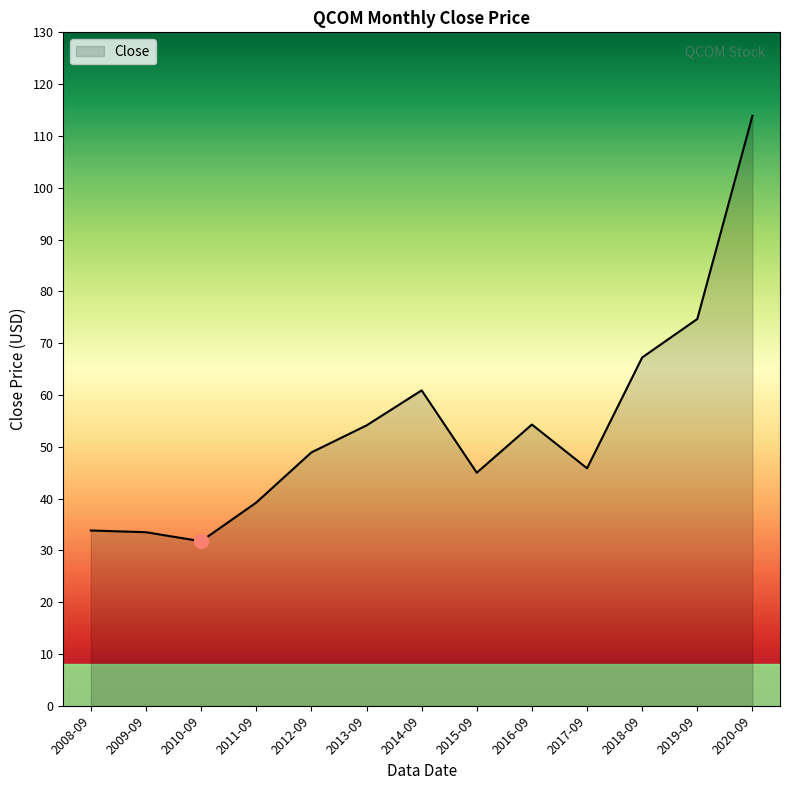

What is the difference between the maximum and minimum values?

82.1